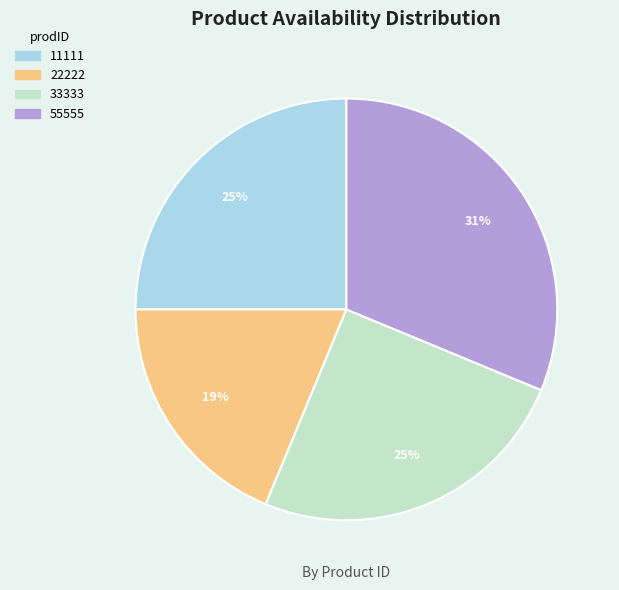

Which category has the biggest portion of the pie?

55555